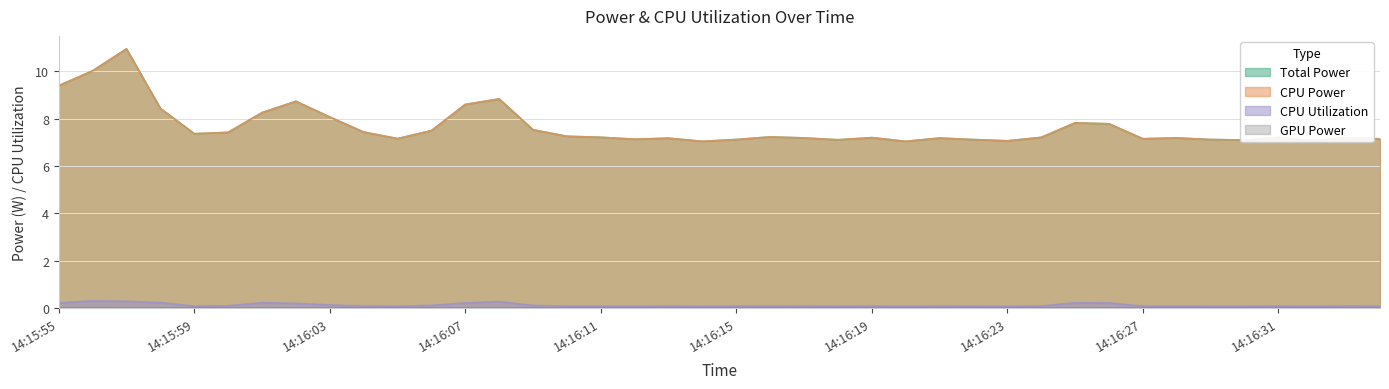

Does the chart display data point markers on the line(s)?

No